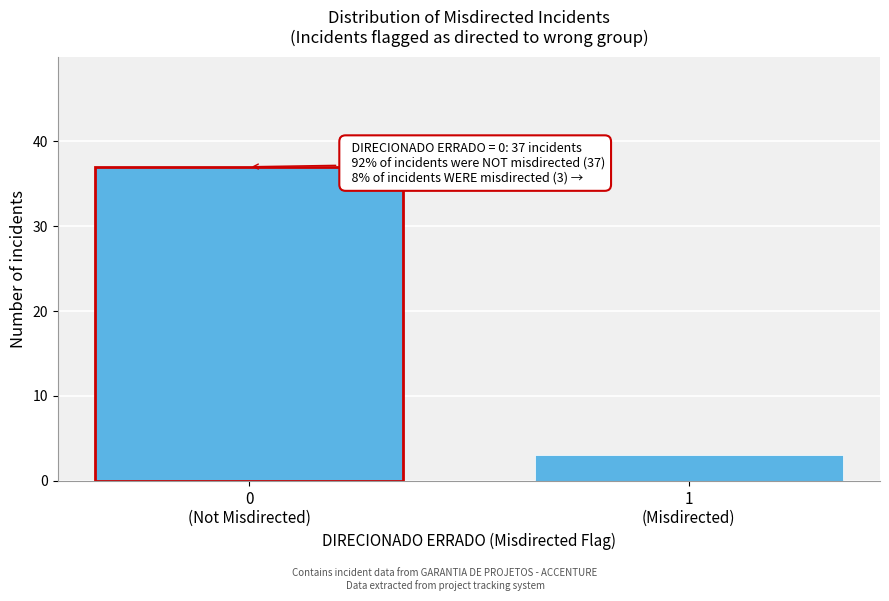

Reading left to right, what are all the values shown in this chart?

37	3